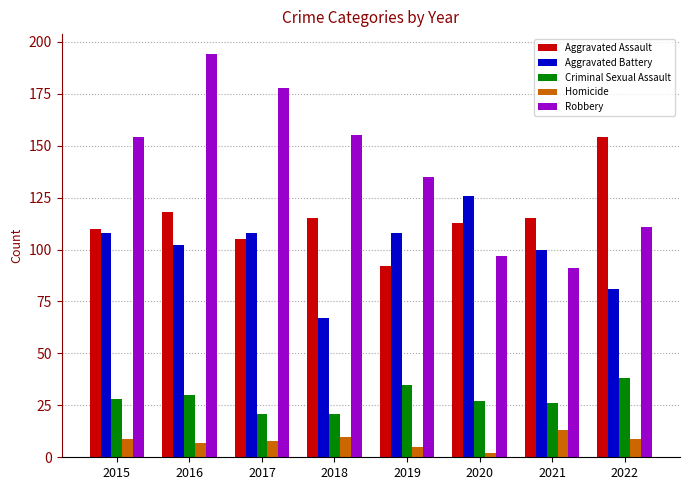

Which series changed the most between 2015 and 2018?

Aggravated Battery